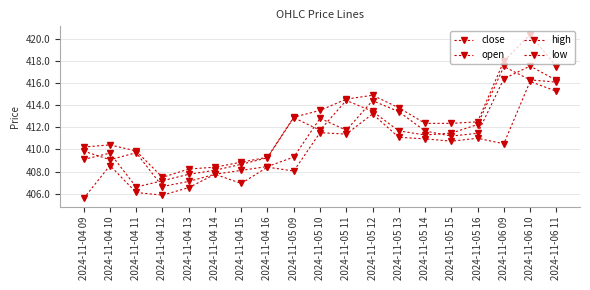

What is the highest value of the open series?

417.5